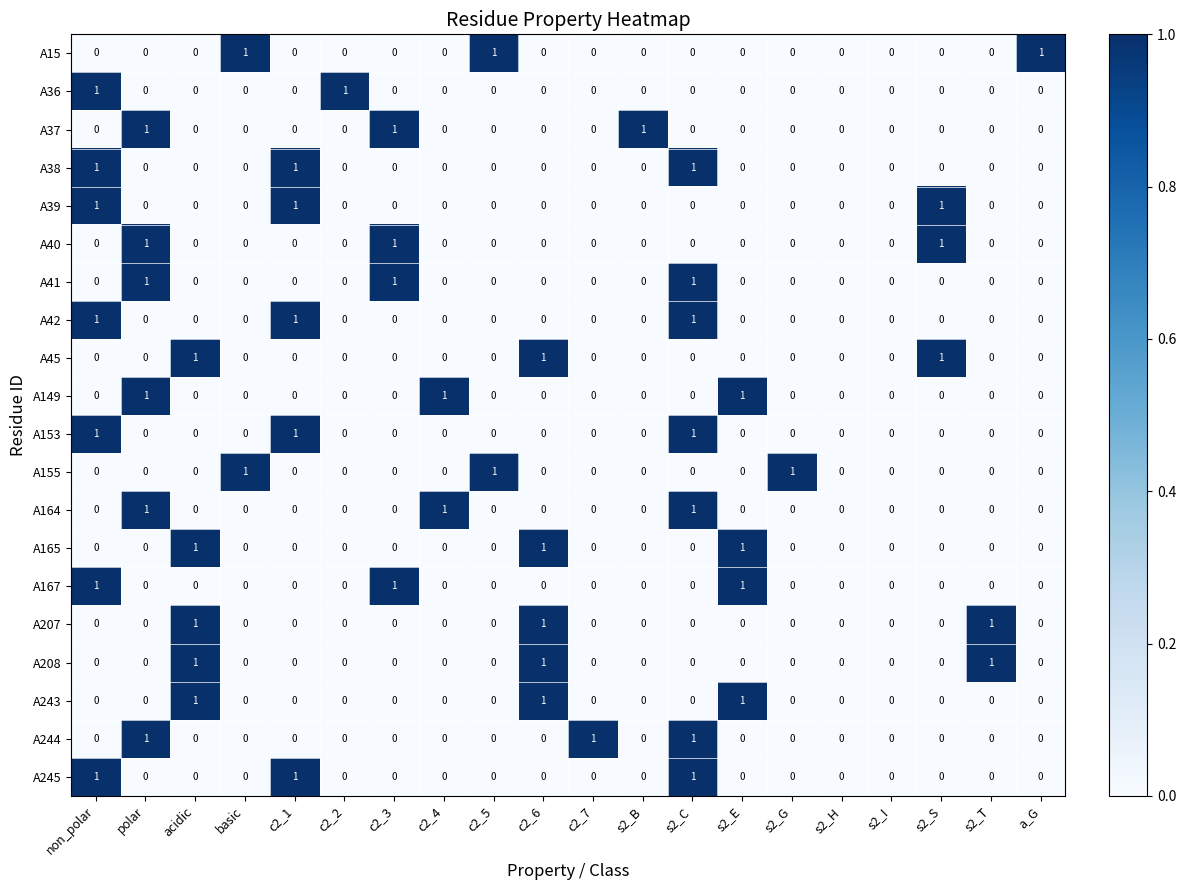

What is the maximum value shown in the chart?

1